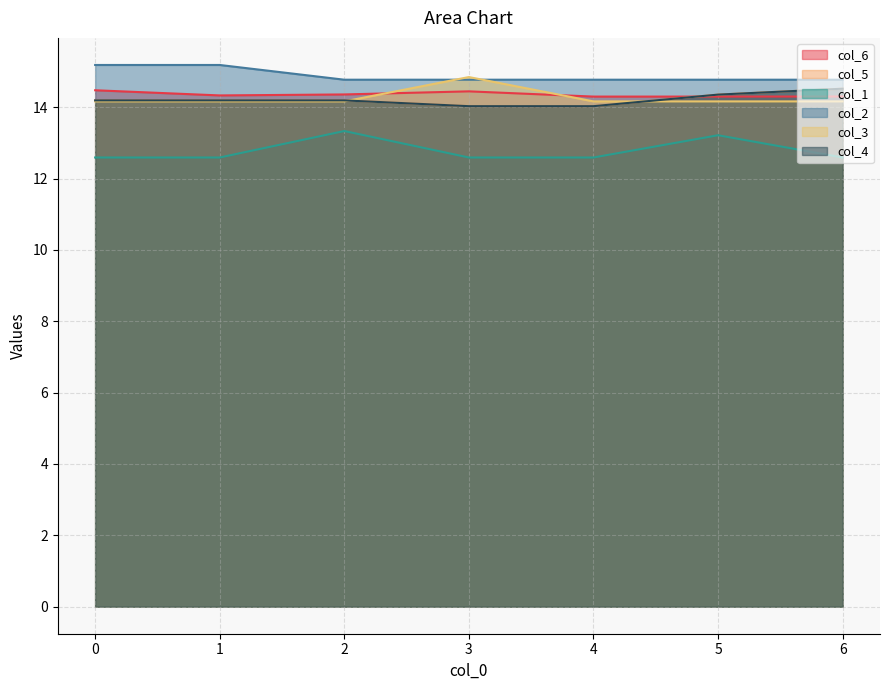

Which series has the largest total across all categories?

col_2